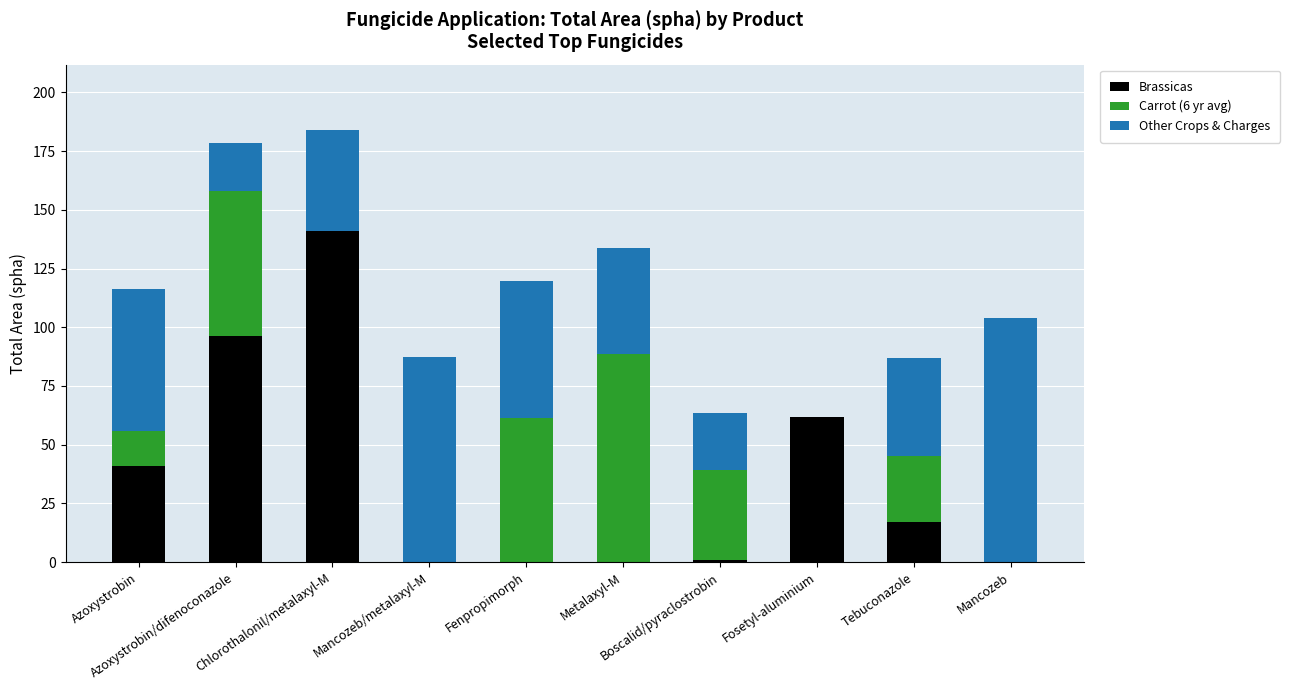

What is the highest value of the Brassicas series?

141.0